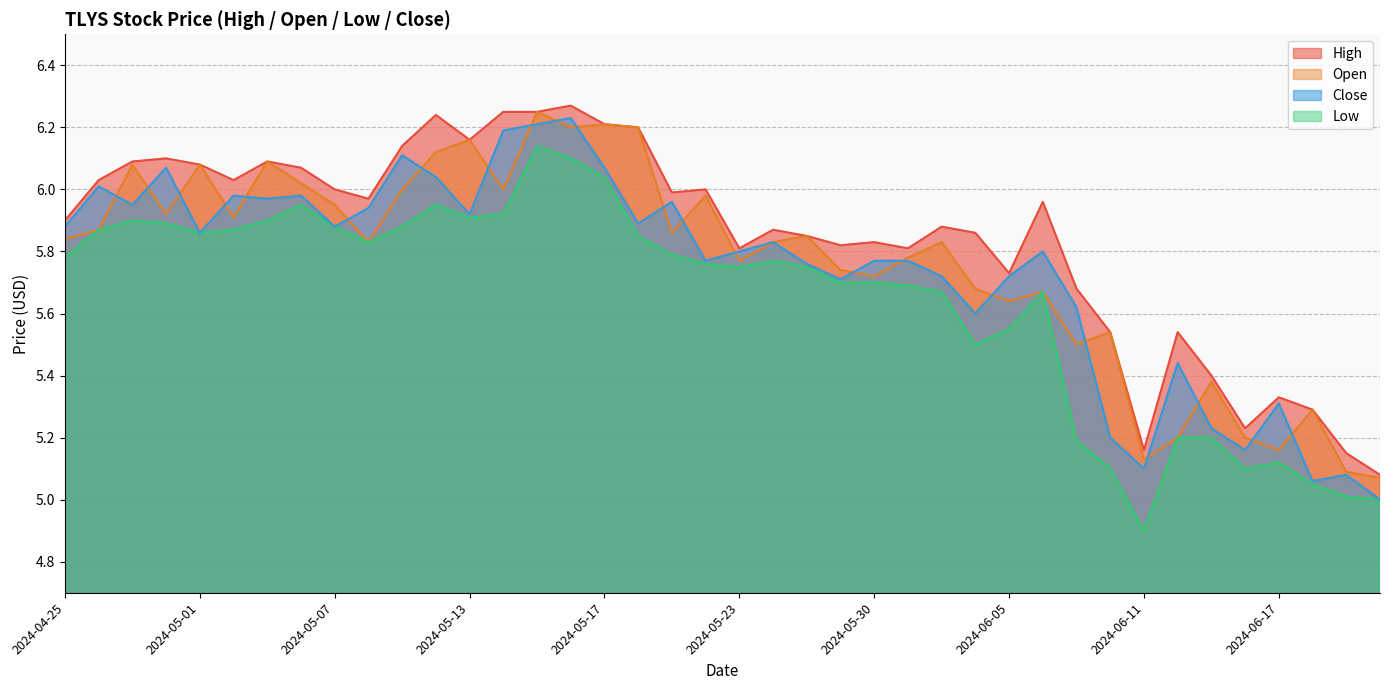

The value of Close at 2024-05-21 is 6.0. True or false?

True